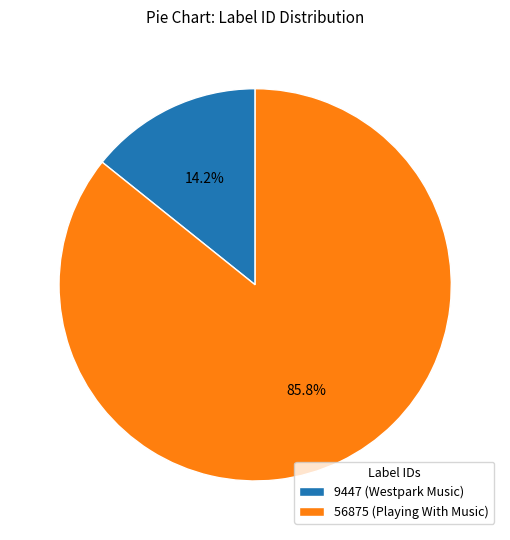

Does any single category account for the majority?

Yes